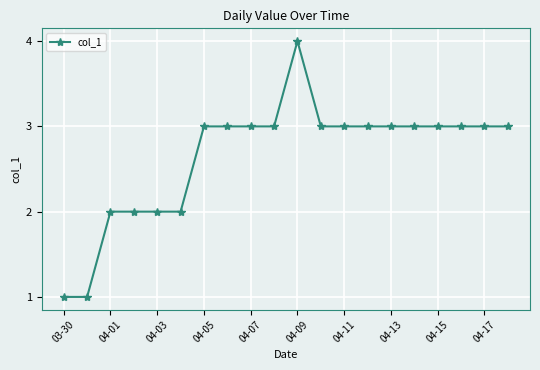

What is the maximum value shown in the chart?

4